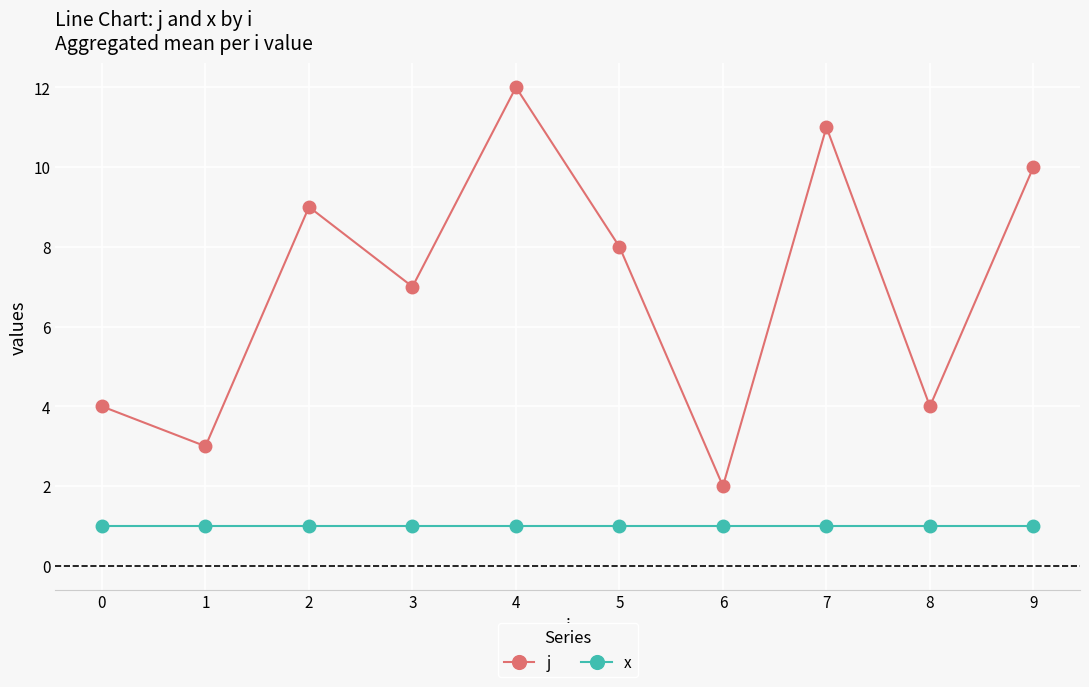

True or false: j has a value of 4 at 9.

False